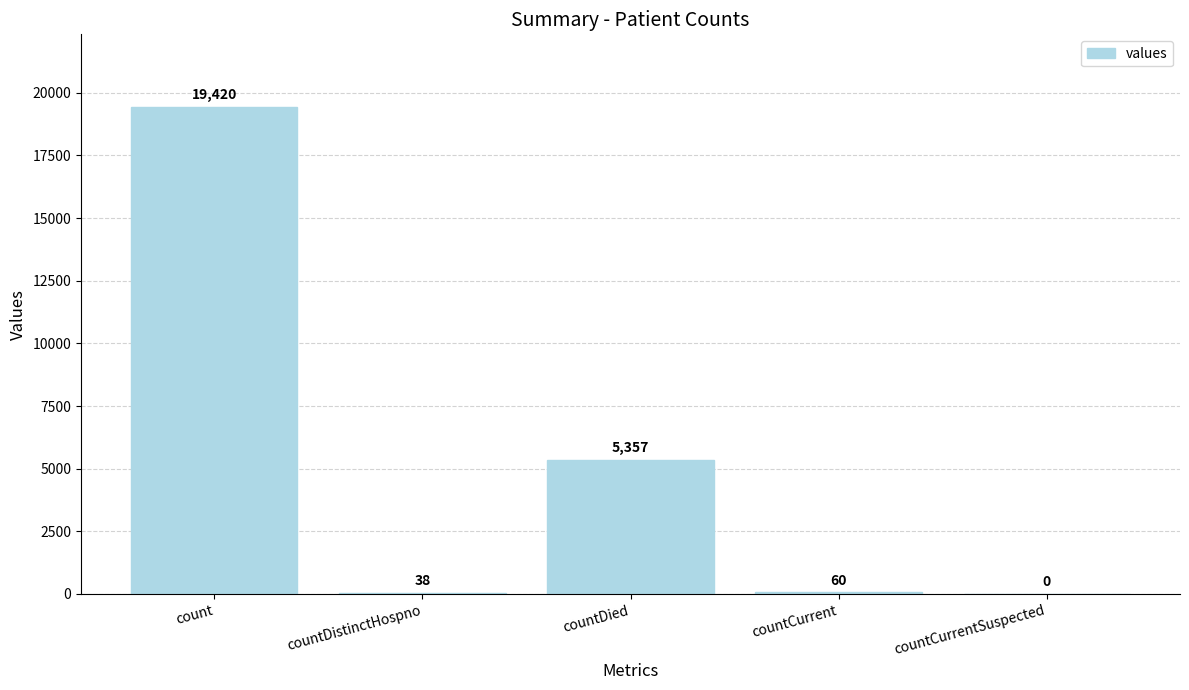

Between countCurrentSuspected and count, which is larger?

count